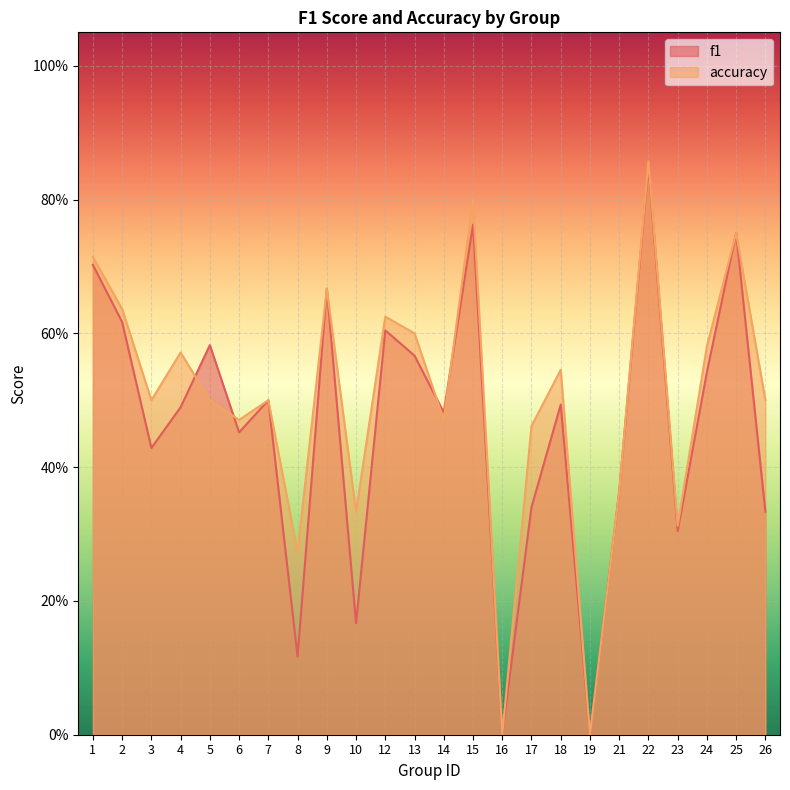

Is the value of accuracy at 26 greater than the value of f1 at 14?

Yes